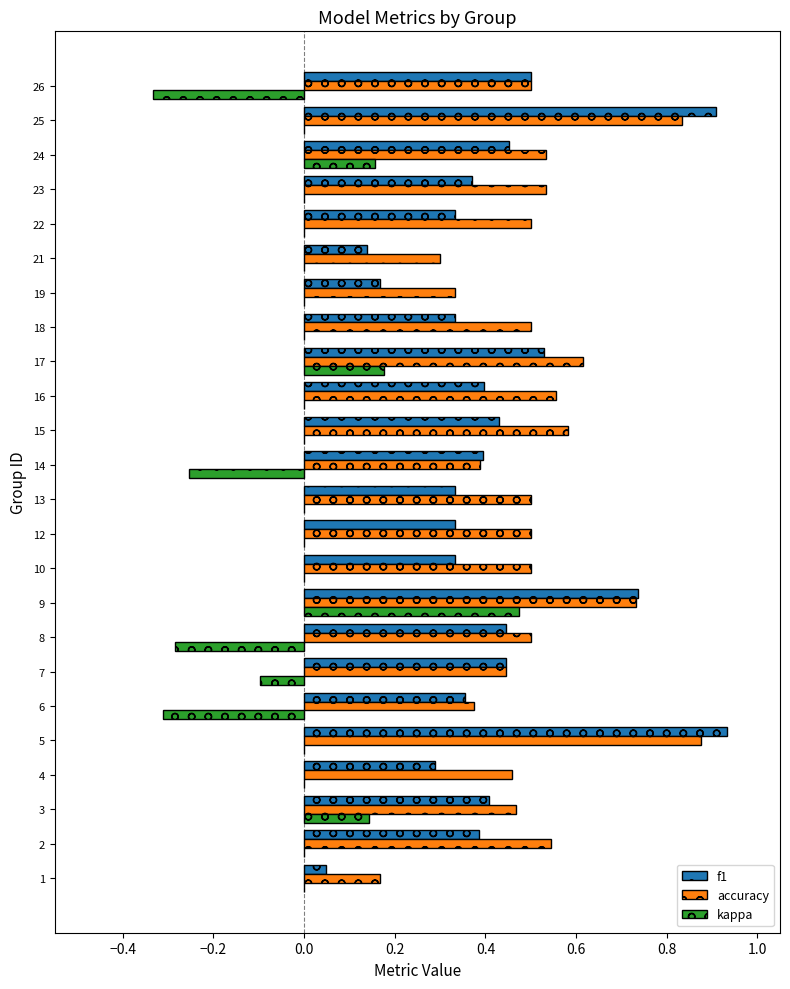

Is the value of kappa at 18 greater than the value of accuracy at 14?

No